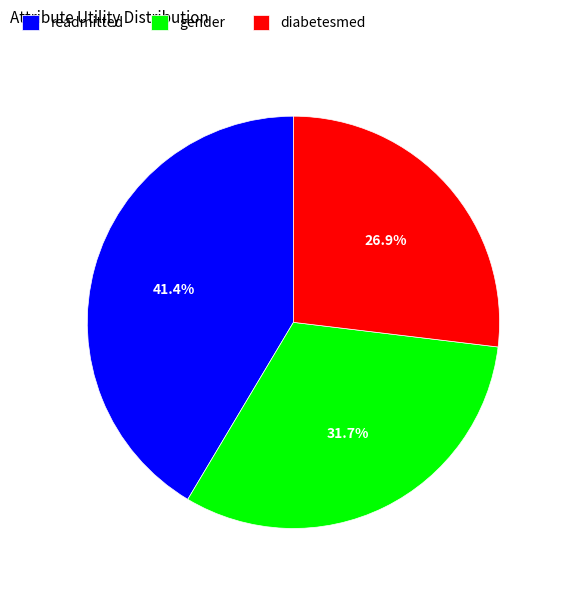

Which category has the biggest portion of the pie?

readmitted